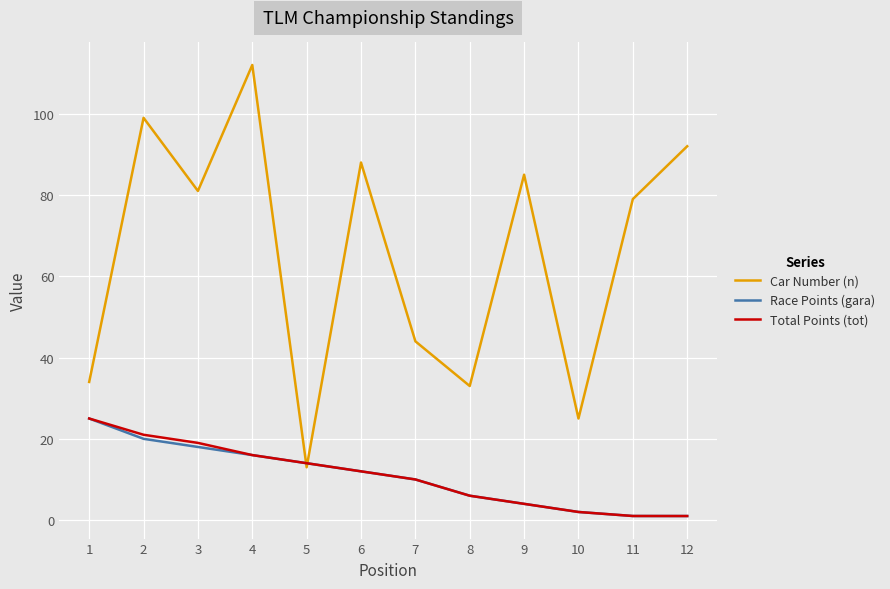

Which series has the largest total across all categories?

Car Number (n)